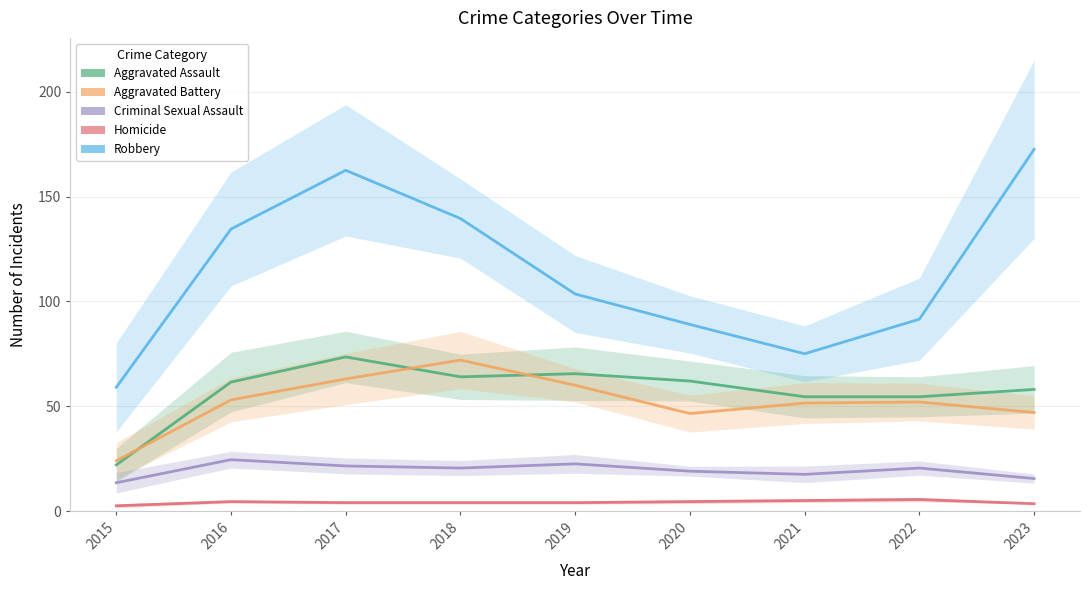

What is the value of the Criminal Sexual Assault point at the 2nd from the left?

24.5